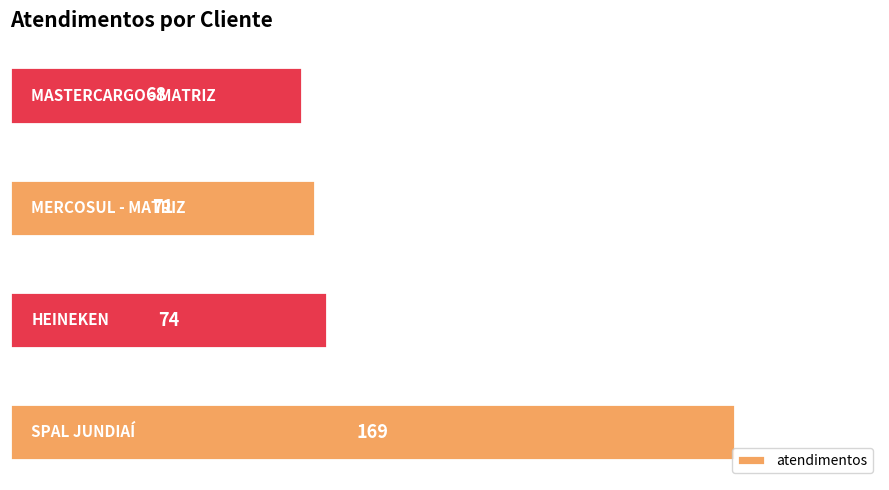

What is the sum of all values?

382